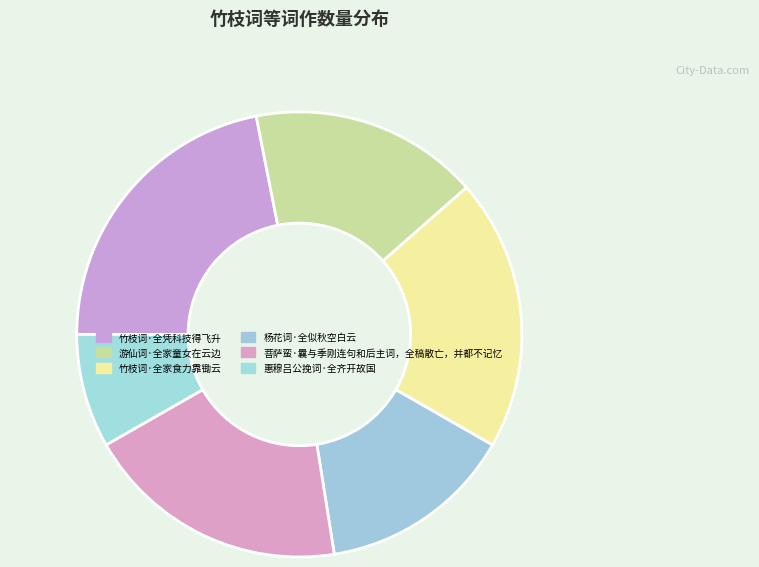

Is there a majority slice in this chart?

No